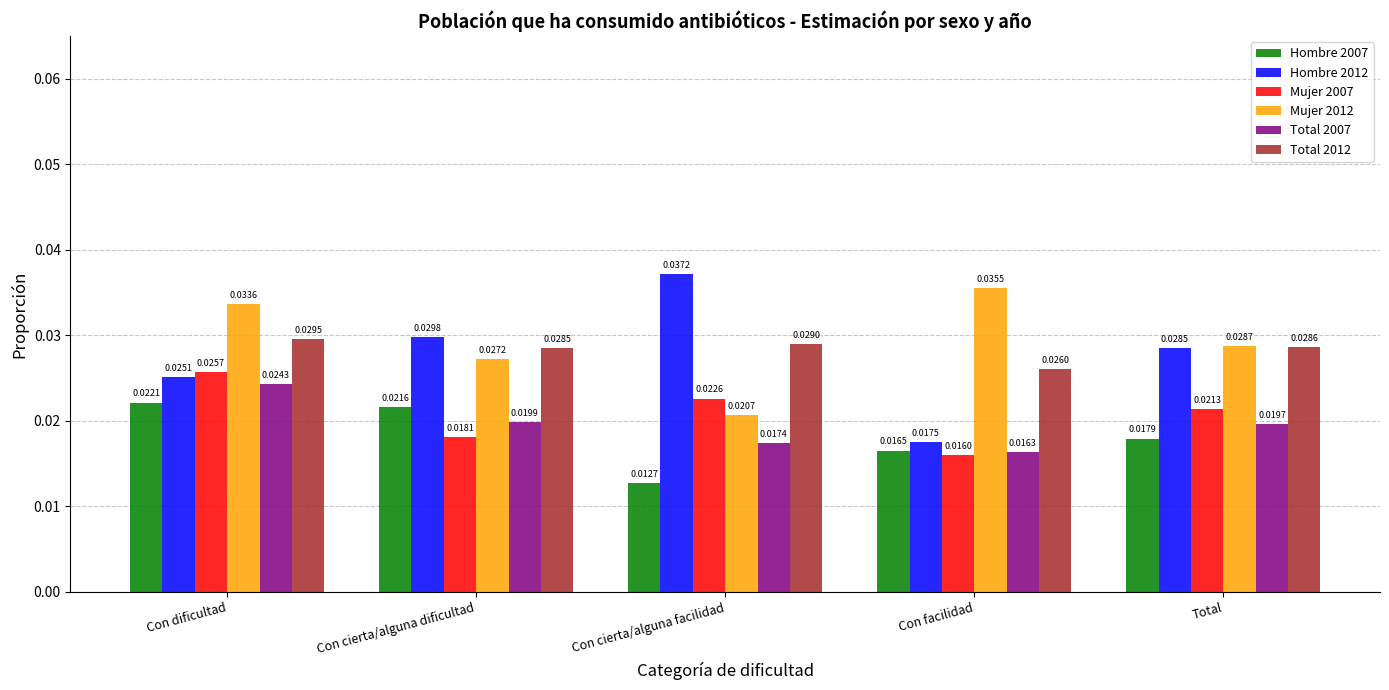

At Total, list the series in order from largest to smallest.

Mujer 2012, Total 2012, Hombre 2012, Mujer 2007, Total 2007, Hombre 2007